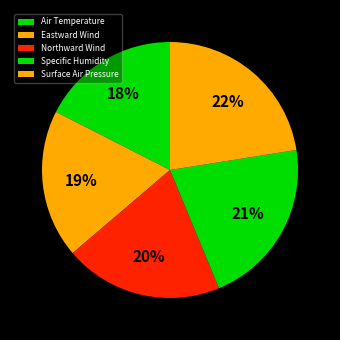

What is the change in value from Air Temperature to Surface Air Pressure?

+4